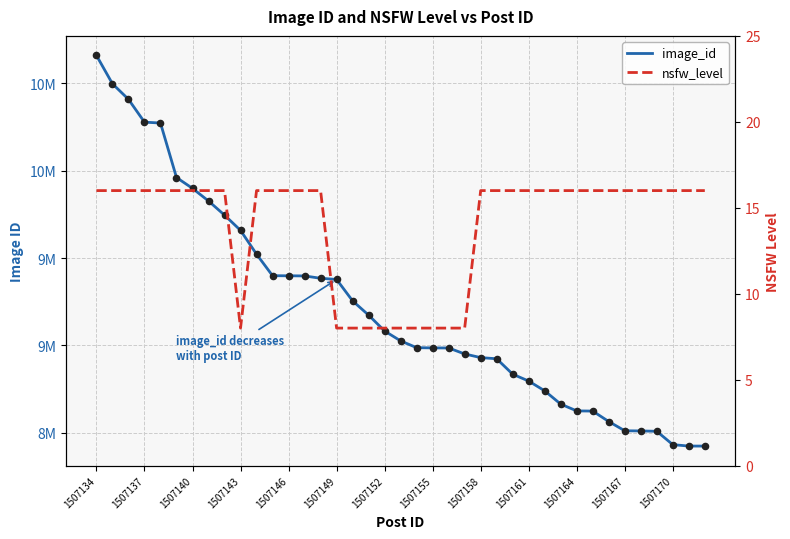

Is the value of nsfw_level at 33 greater than the value of image_id at 14?

No